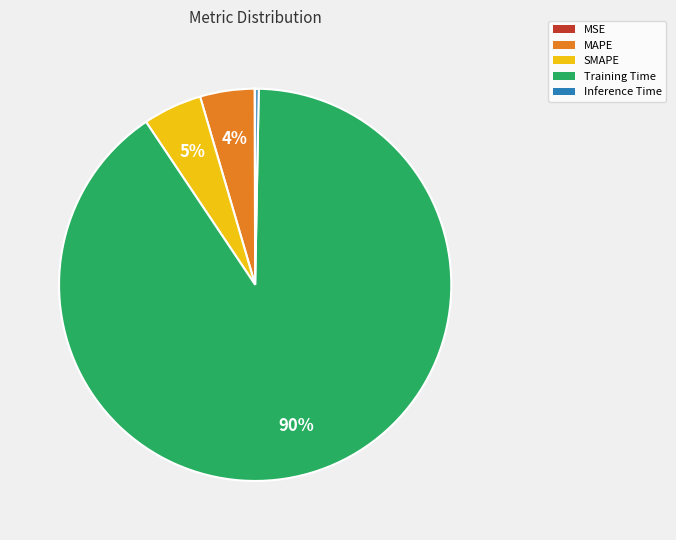

Which category has the biggest portion of the pie?

Training Time